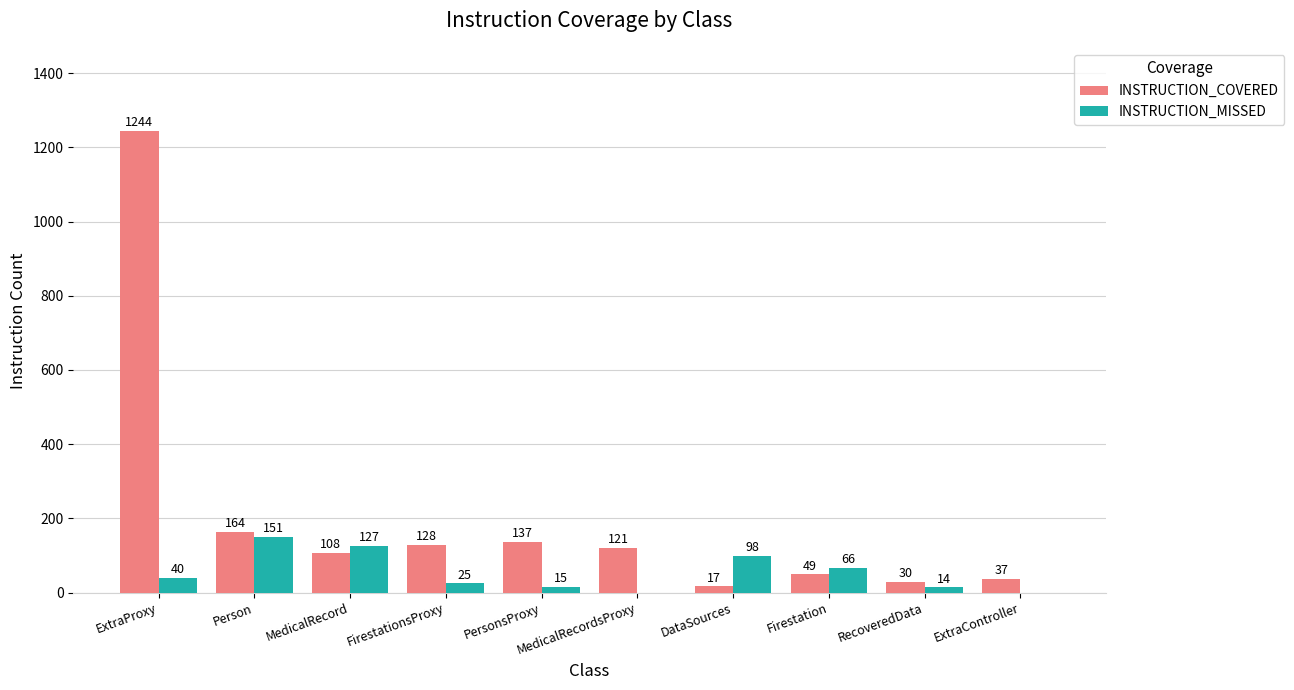

True or false: INSTRUCTION_COVERED has a value of 2225 at ExtraProxy.

False